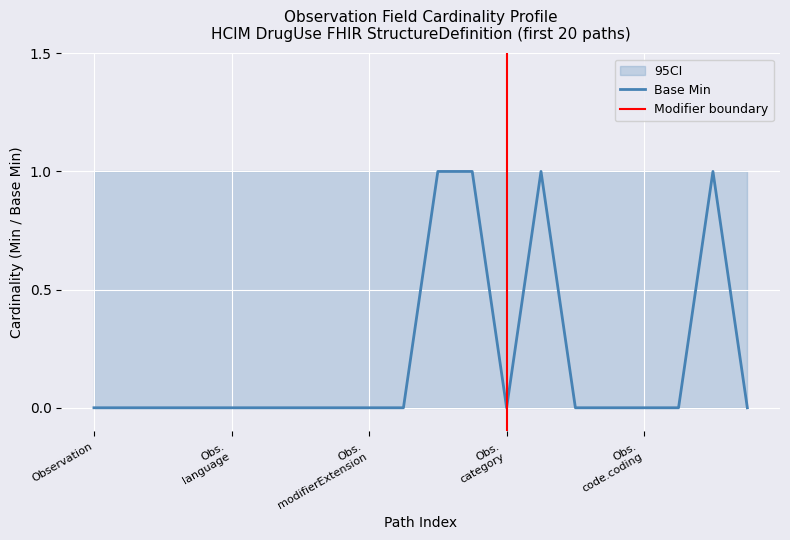

The Base Max_val series shows 2 at 1. True or false?

False